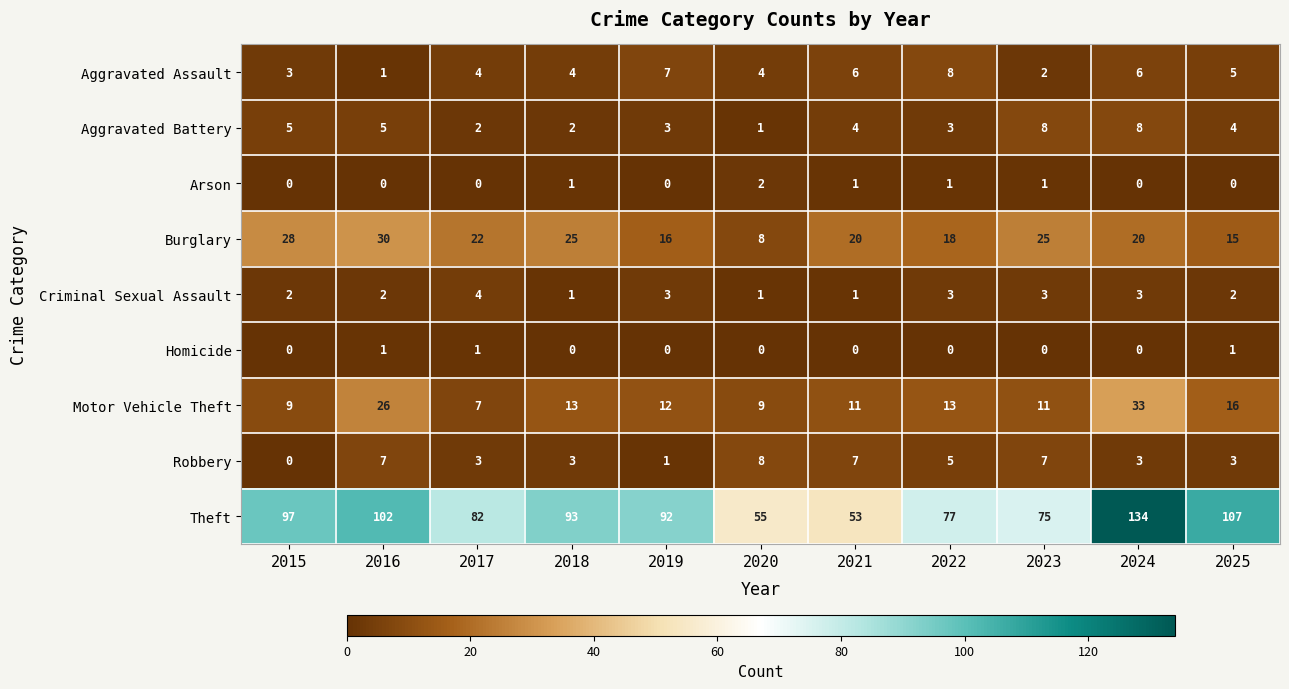

What is the maximum value shown in the chart?

134